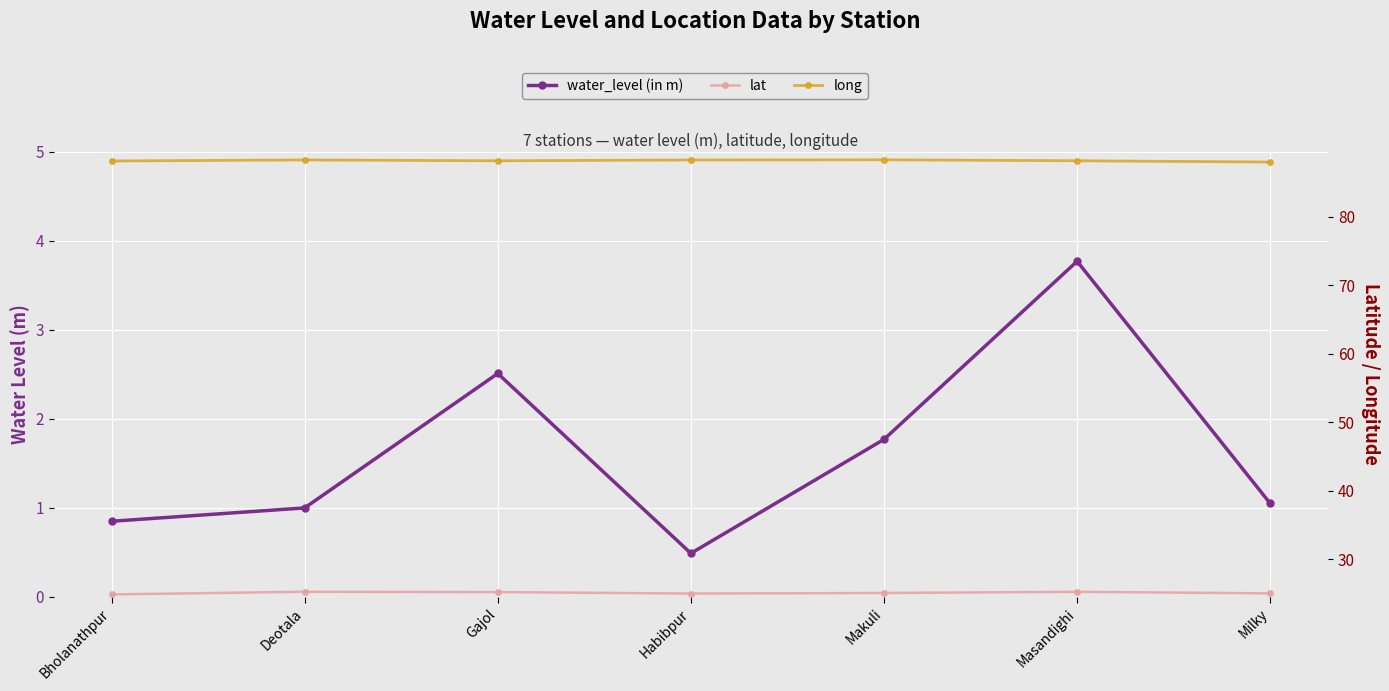

How many lines are shown in the chart?

3